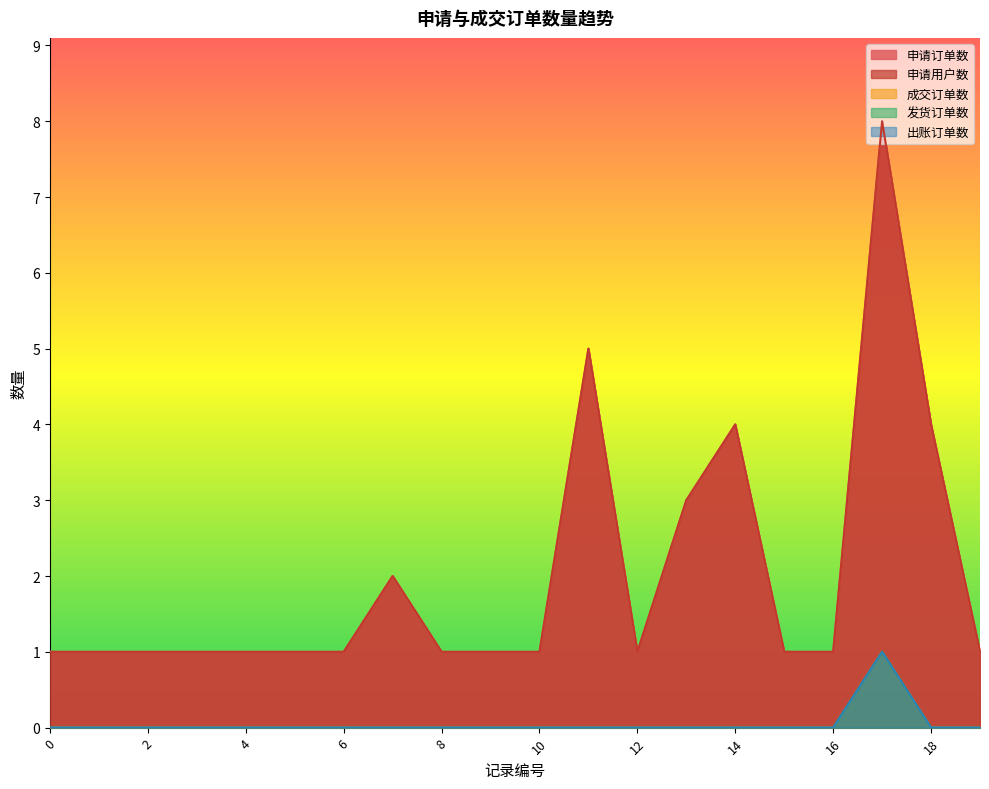

True or false: 申请用户数 and 成交订单数 intersect in this chart.

False